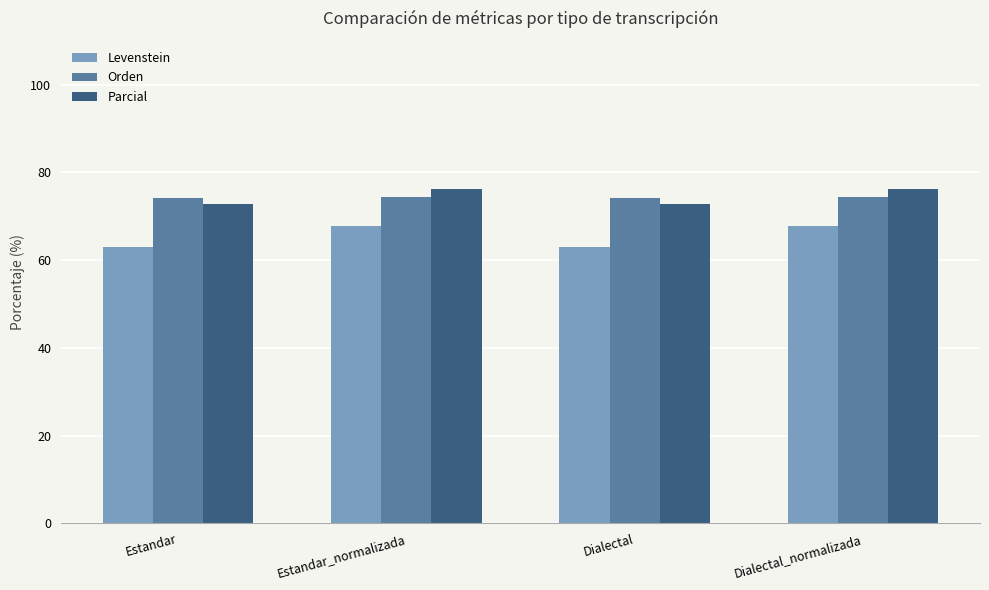

Read the Levenstein value at Estandar.

63.0